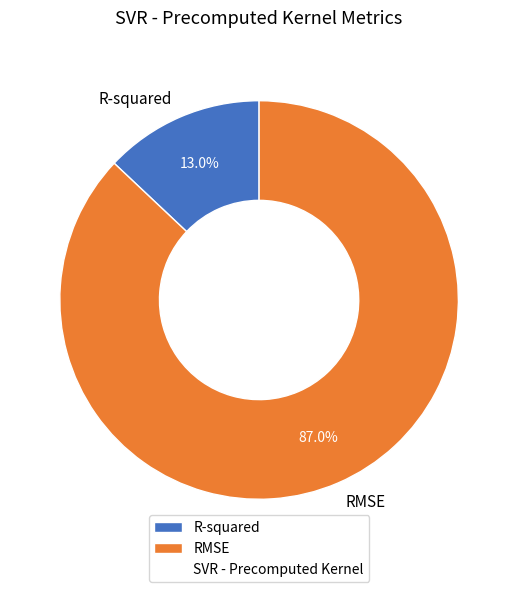

Between RMSE and R-squared, which is larger?

RMSE